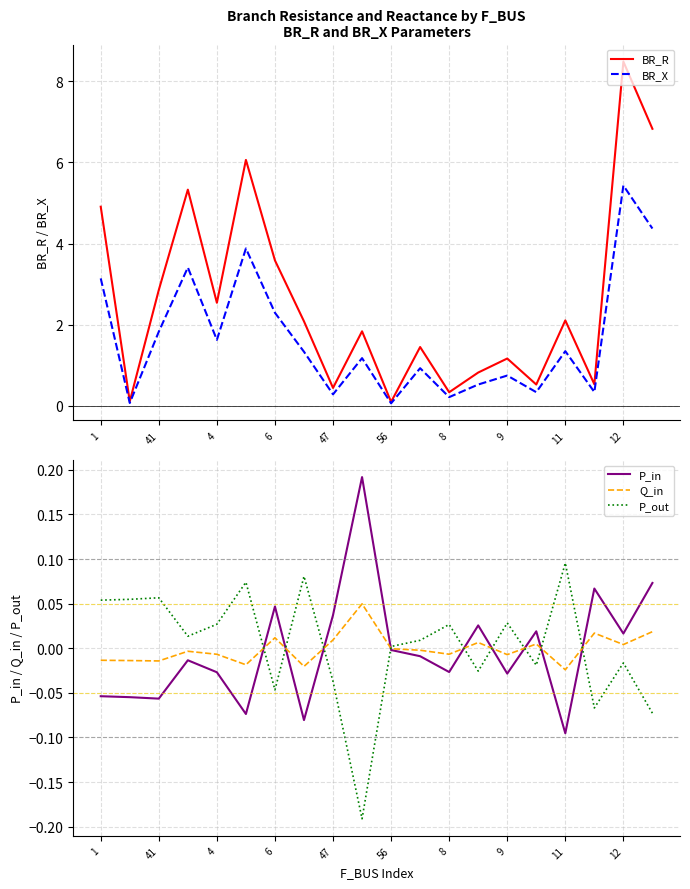

How many data points does each series have?

20